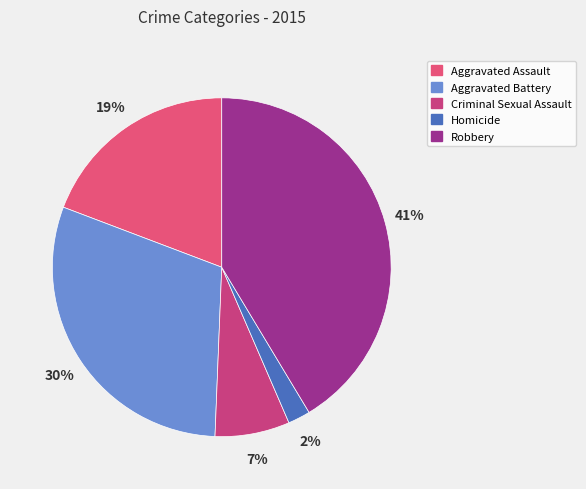

Does any single category account for the majority?

No